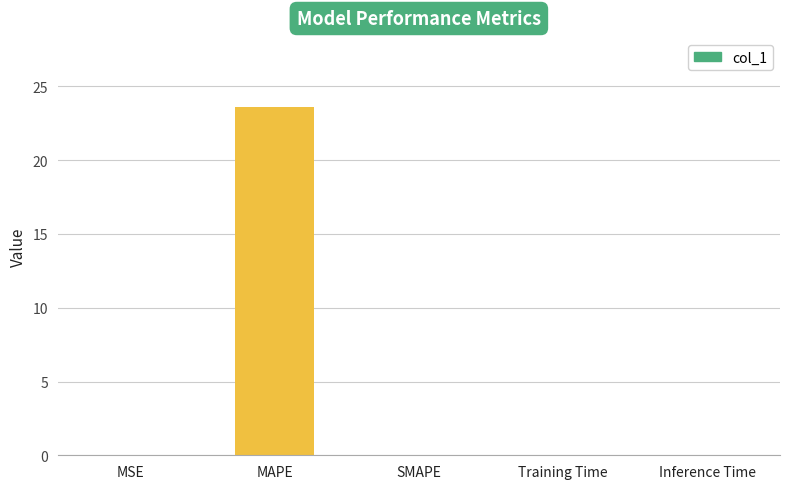

True or false: the data shows 0.0 at Training Time.

True